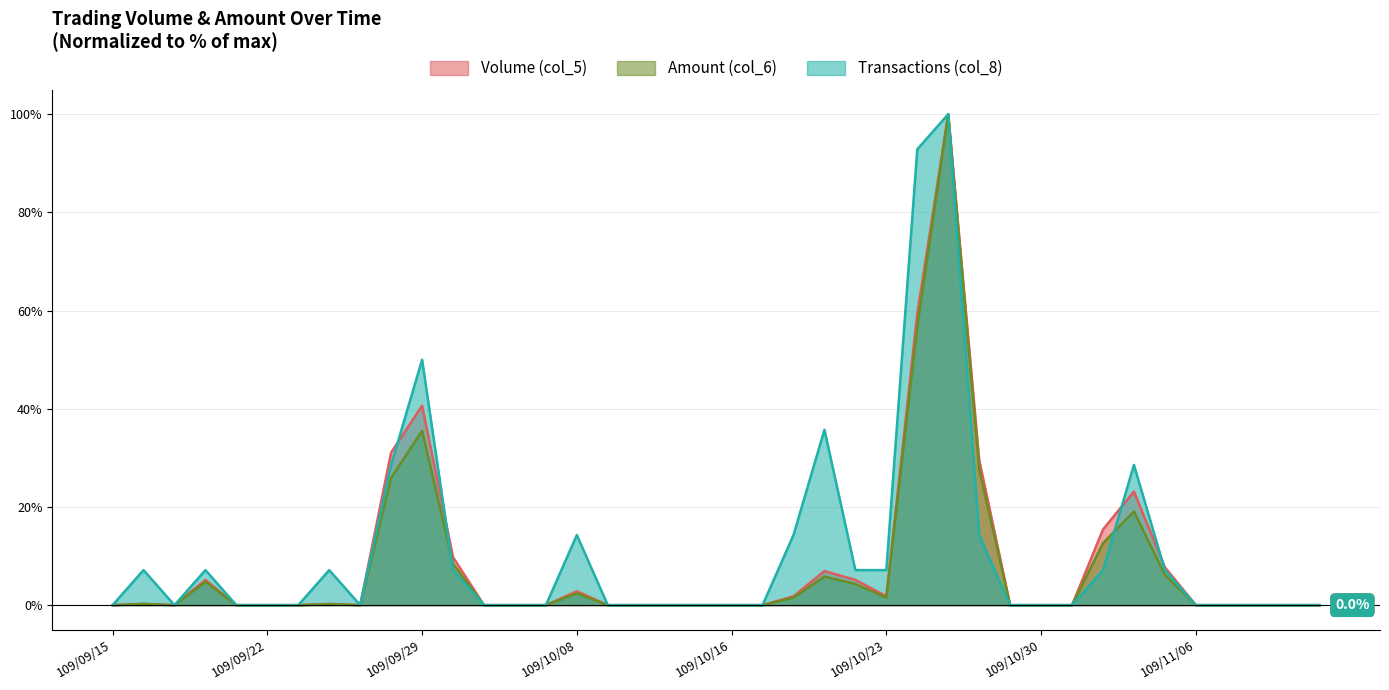

What is the difference between the maximum and minimum values in the Volume (col_5) series?

100.0